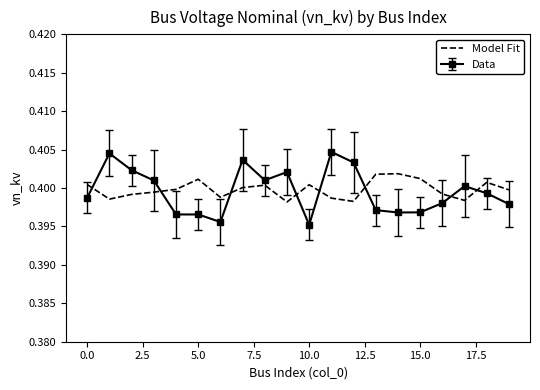

Which series has the widest spread of values?

Data